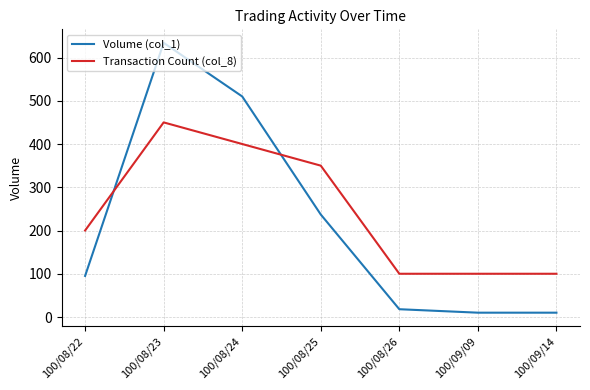

What is the approximate value of Volume (col_1) at 100/09/09?

10